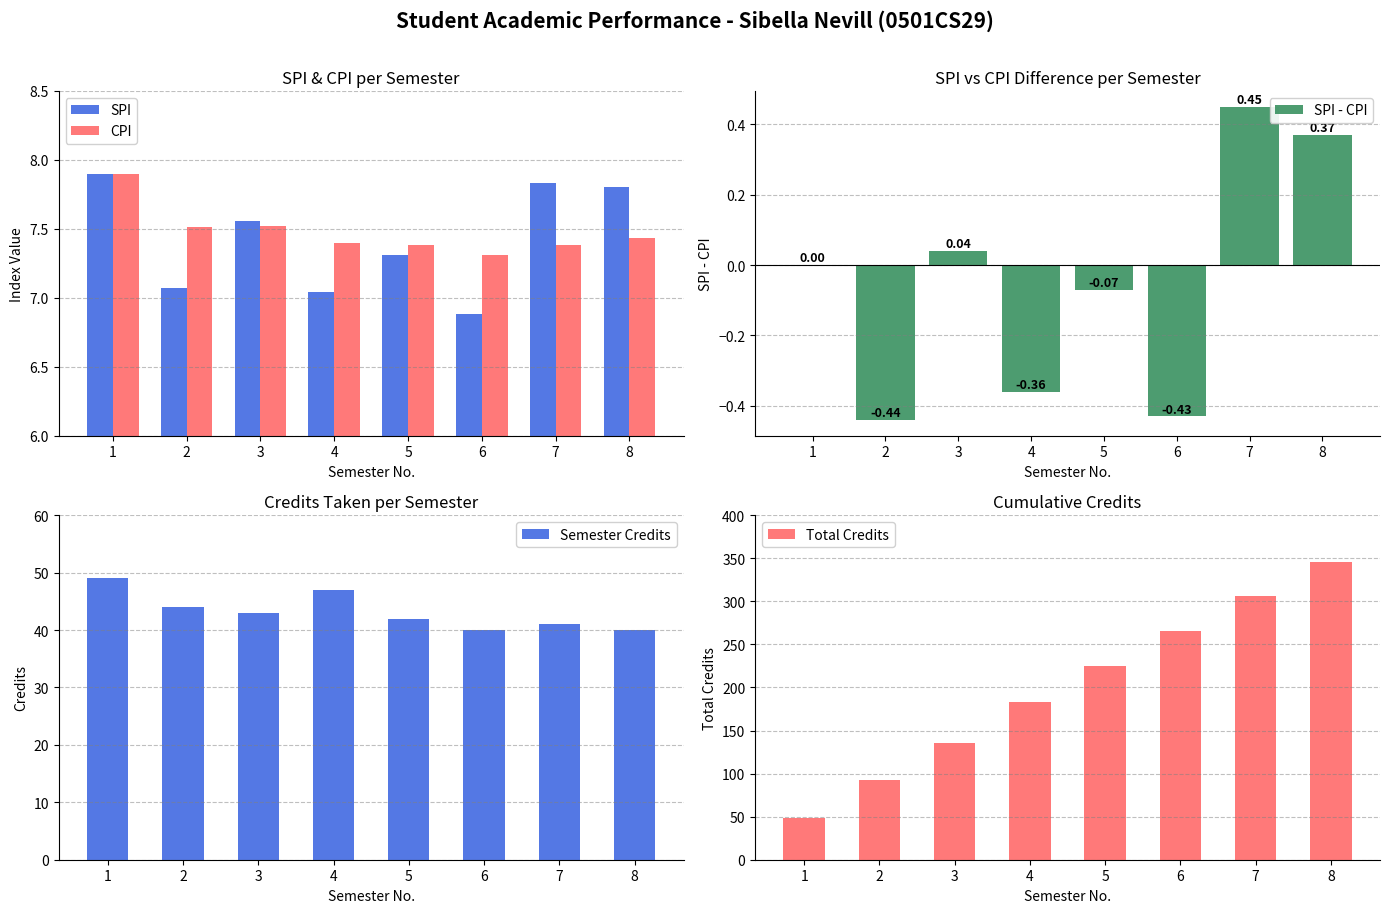

How many groups of bars are there?

8